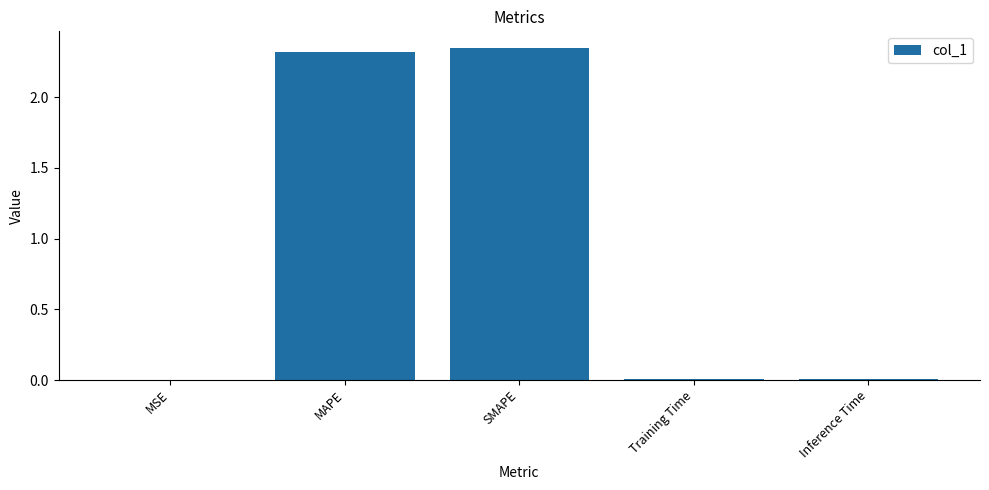

True or false: the data shows 0.0 at Training Time.

True